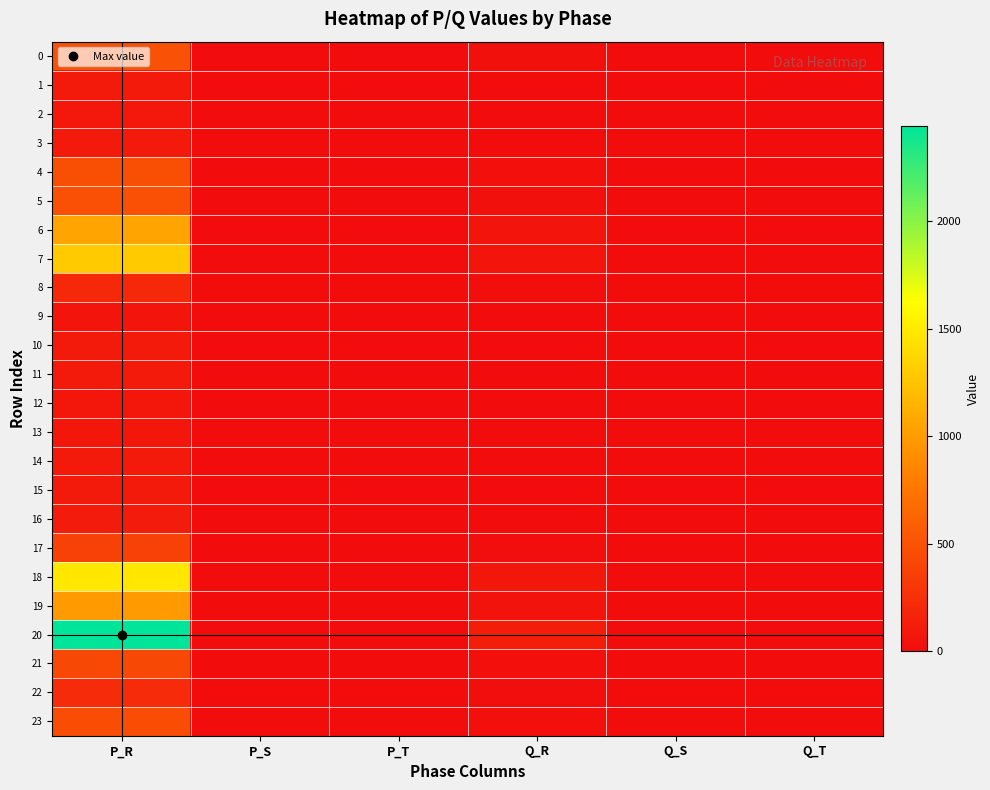

At how many categories does at least one series exceed 1346?

1